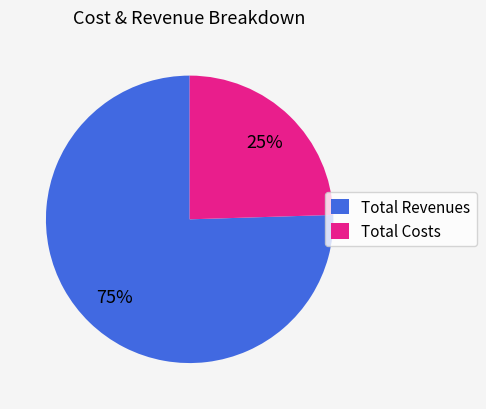

Does any single category account for the majority?

Yes